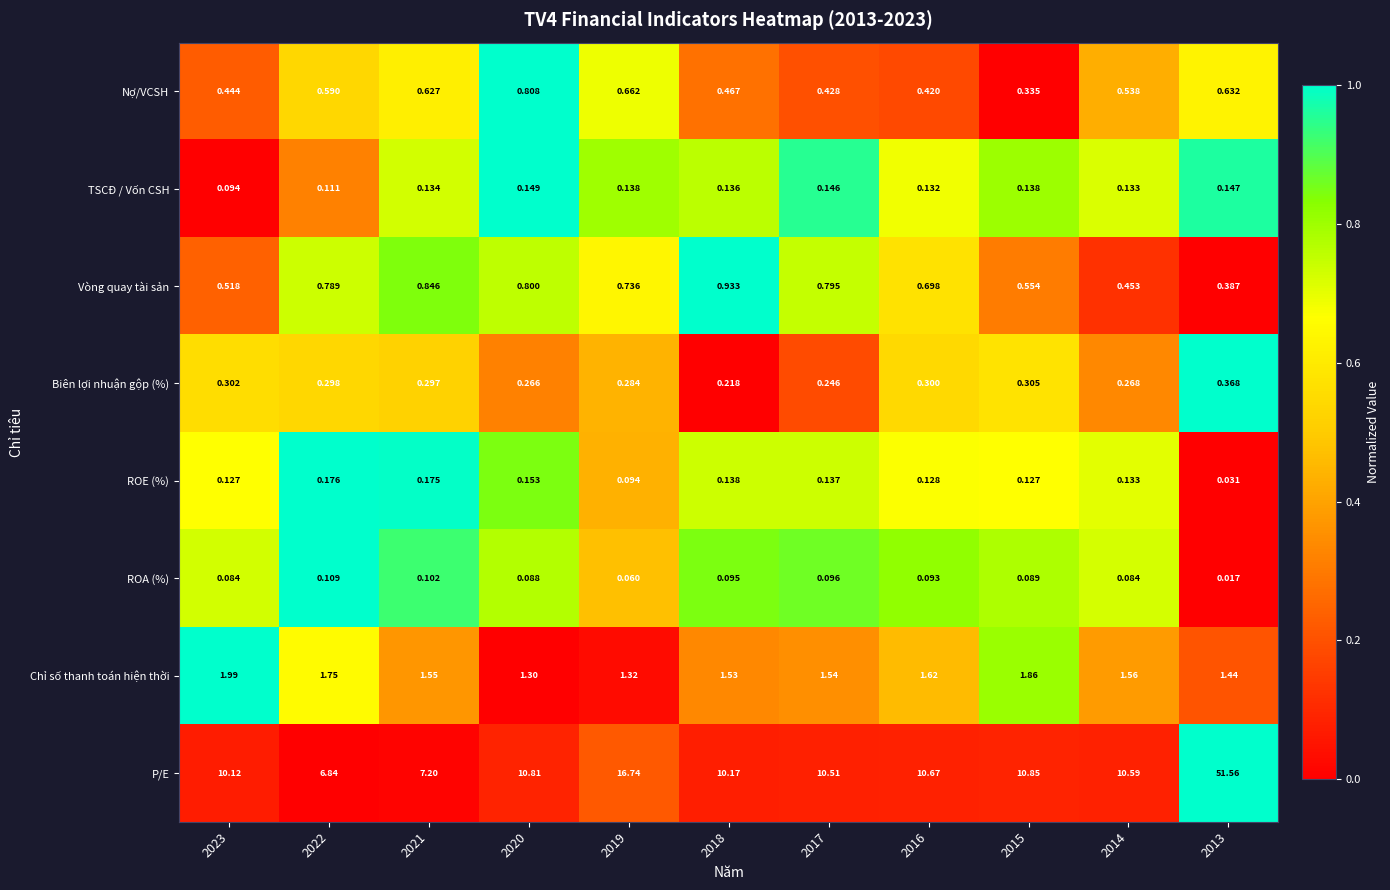

Which series has the largest total across all categories?

P/E